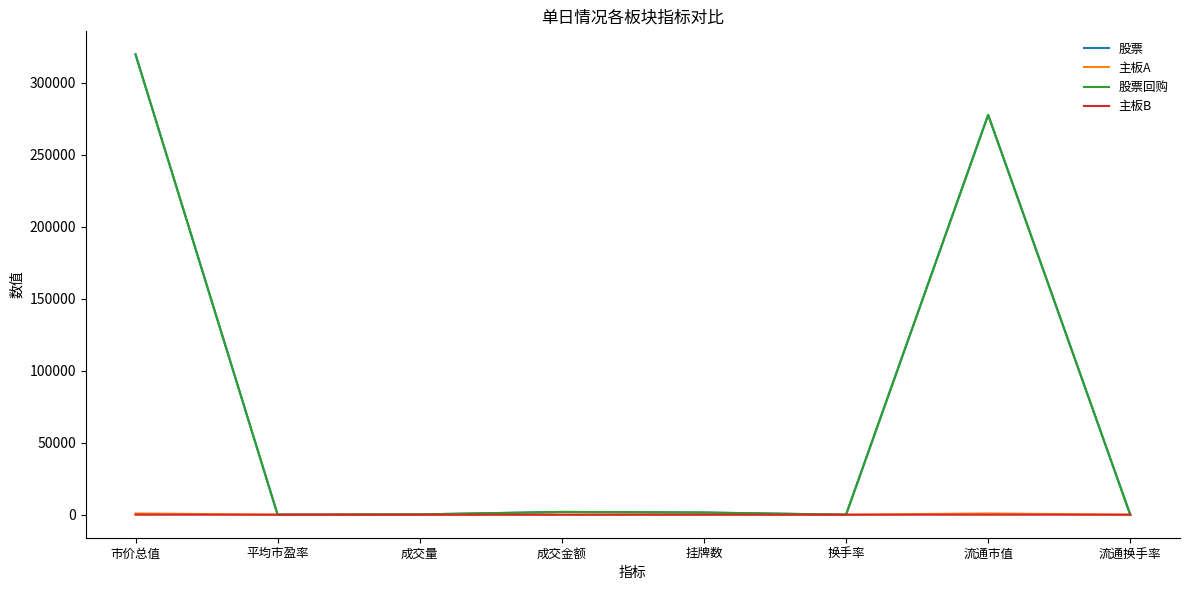

Where is 股票 nearest to the value 159813?

流通市值